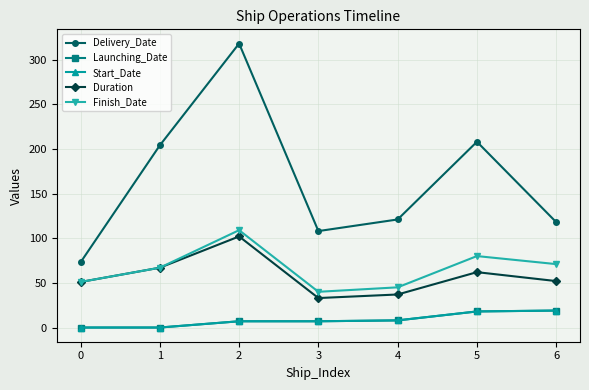

What is the value of the Finish_Date point at the 1st from the left?

51